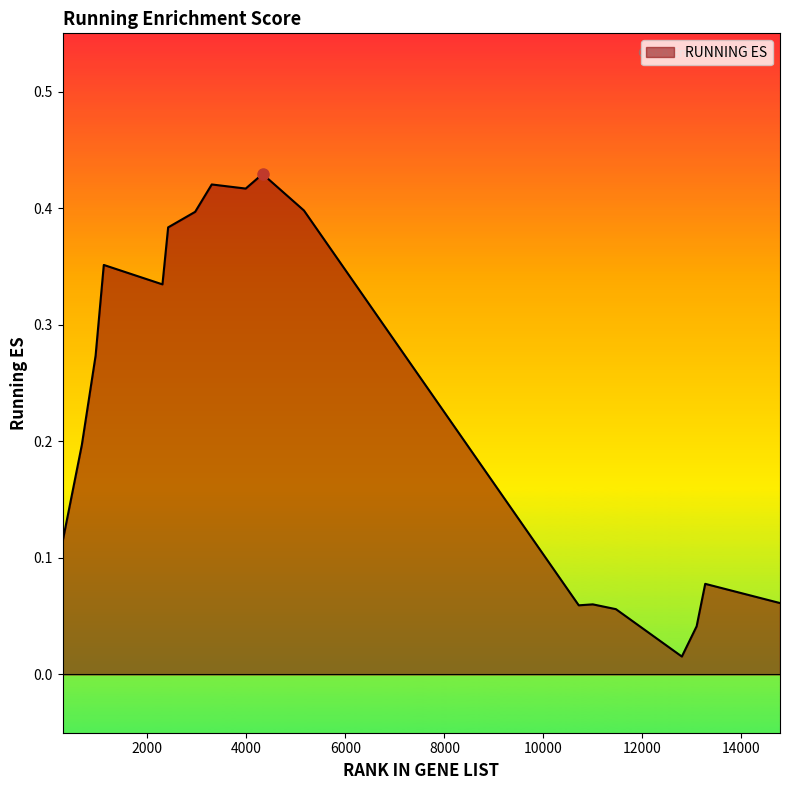

True or false: the data shows 0.4 at 3986.

True